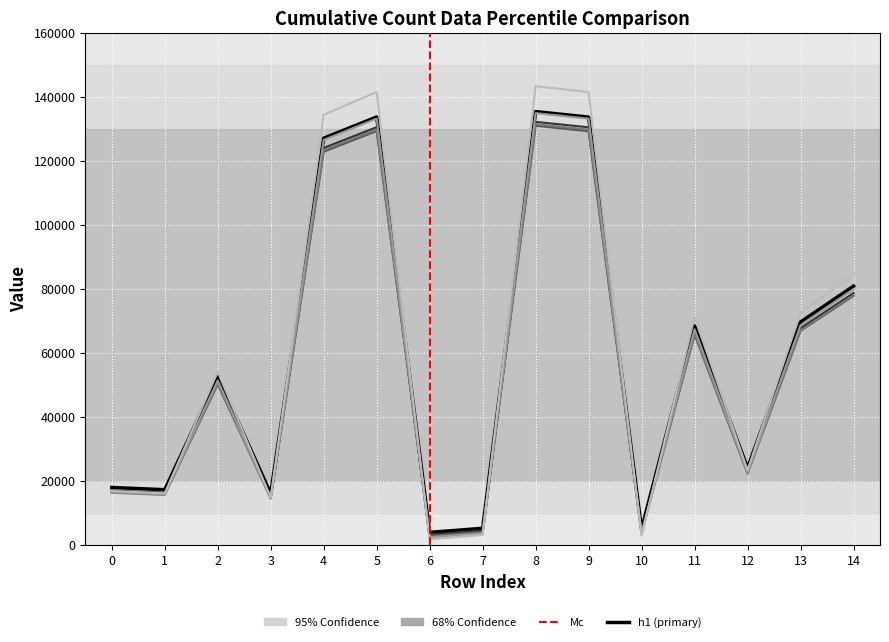

At which label is h4 closest to 67129?

13